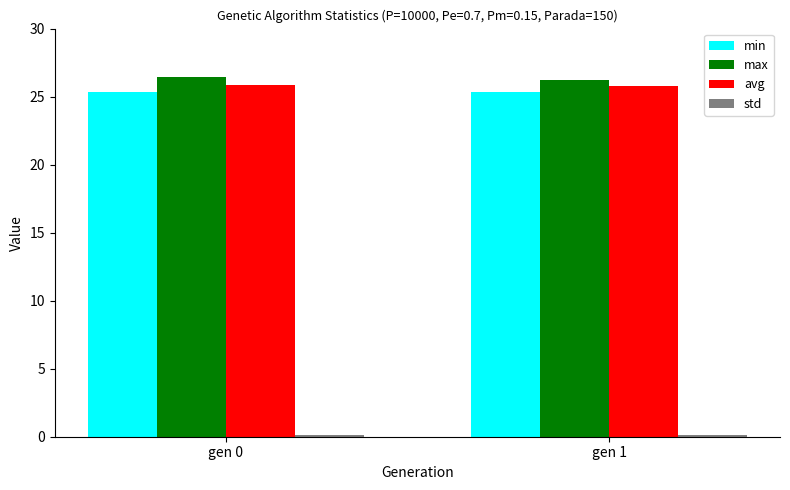

The avg series shows 16.4 at gen 1. True or false?

False